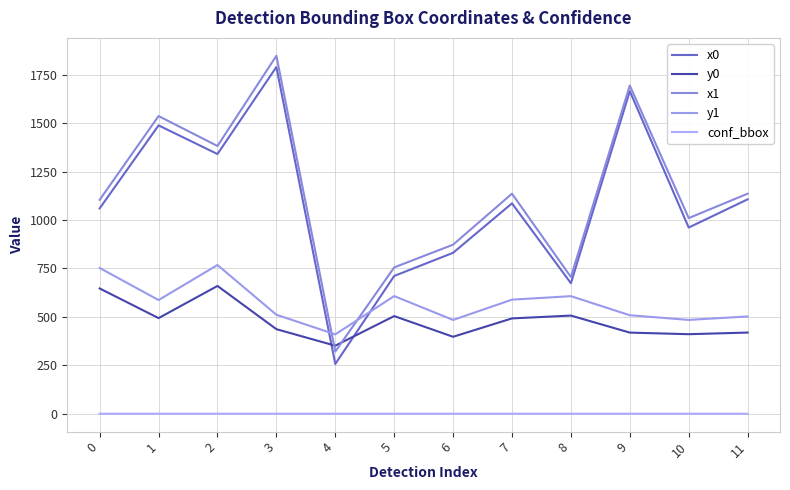

True or false: y0 and y1 intersect in this chart.

False